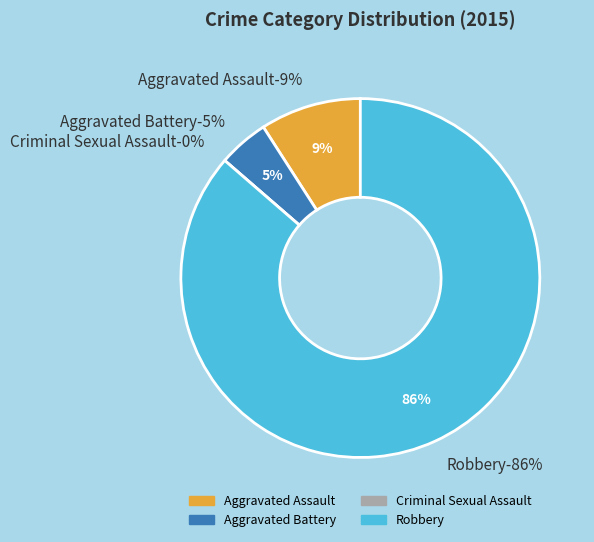

Which category has the smallest portion of the pie?

Criminal Sexual Assault